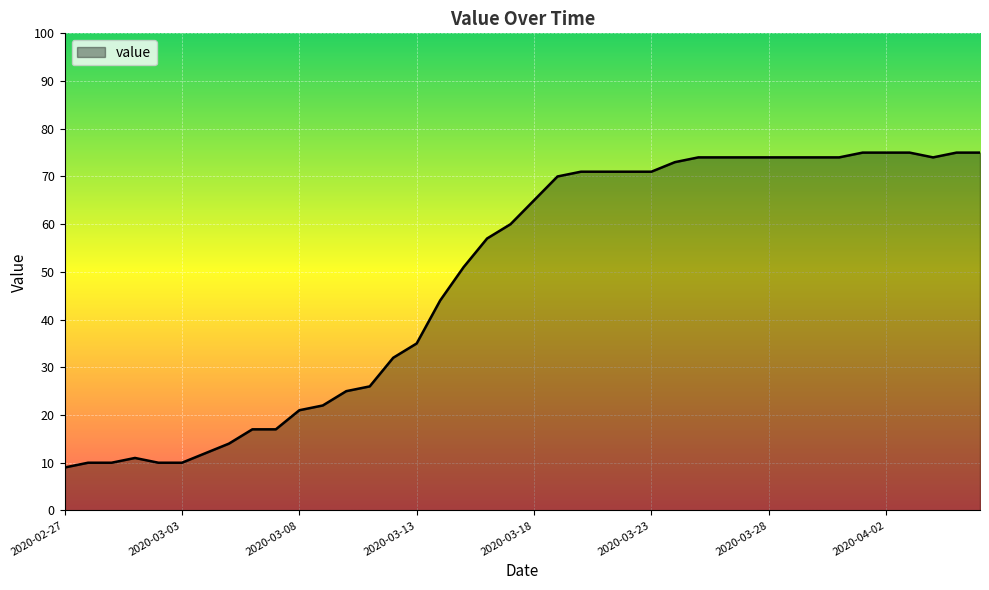

What is the greatest value displayed?

75